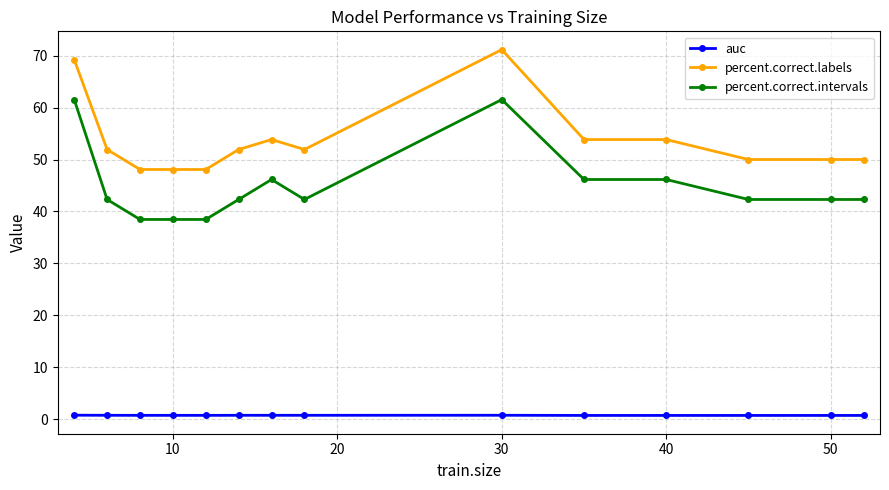

What is the minimum value shown in the chart?

0.7